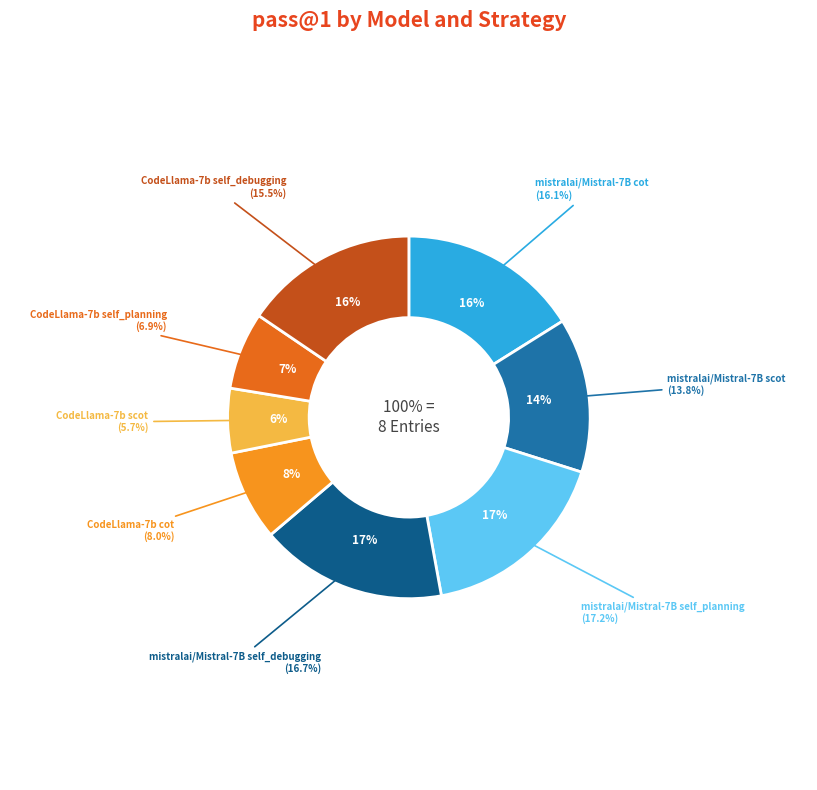

To the nearest percent, what is the average slice percentage?

12%